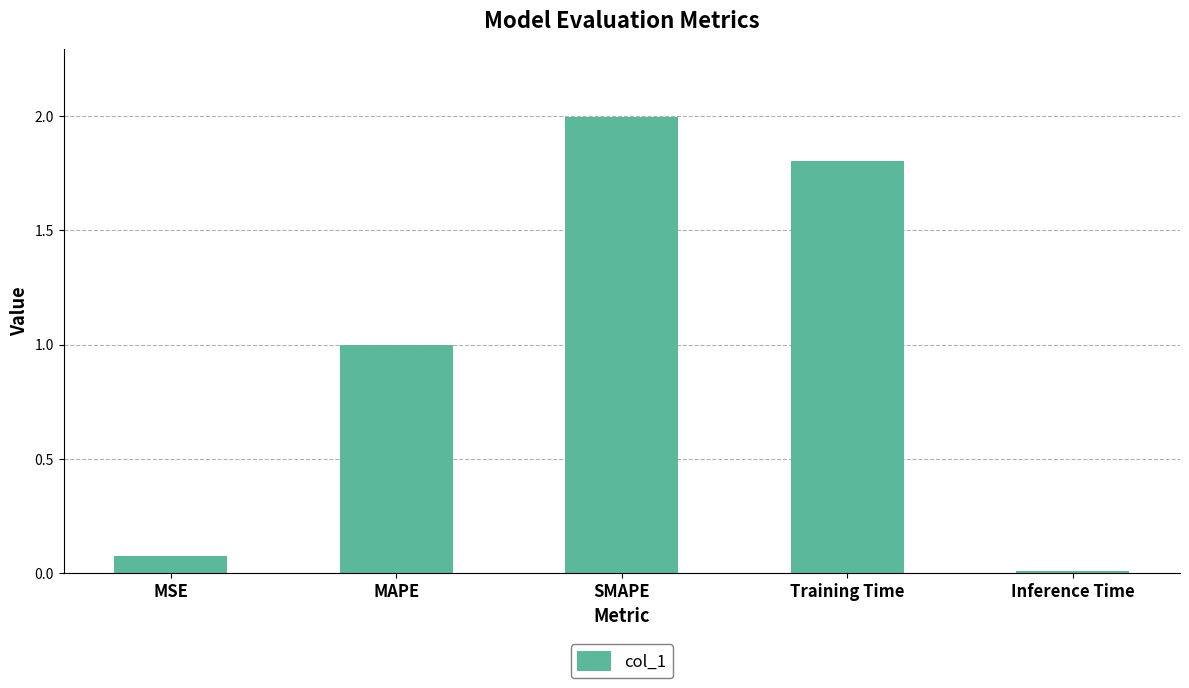

At which label is the value closest to 1?

MAPE